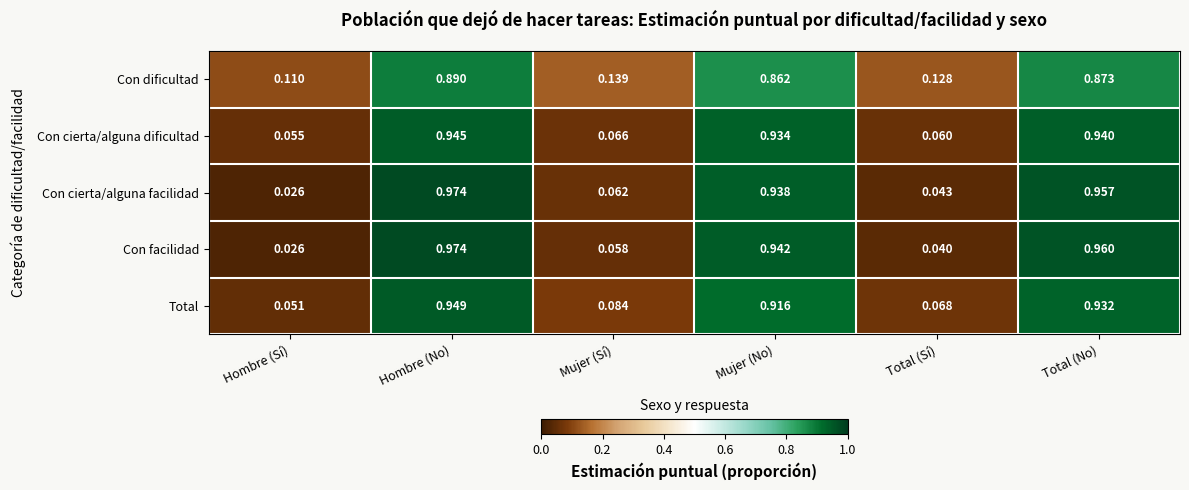

List the labels in order of Con cierta/alguna facilidad value, largest first.

Hombre (No), Total (No), Mujer (No), Mujer (Sí), Total (Sí), Hombre (Sí)